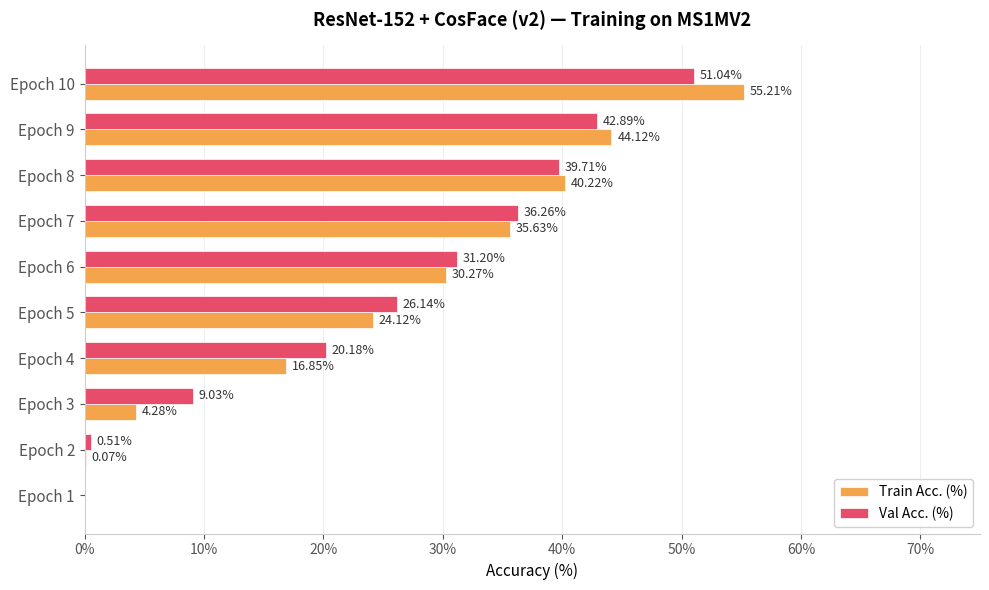

What are all the series names shown in the legend?

Train Acc. (%), Val Acc. (%)